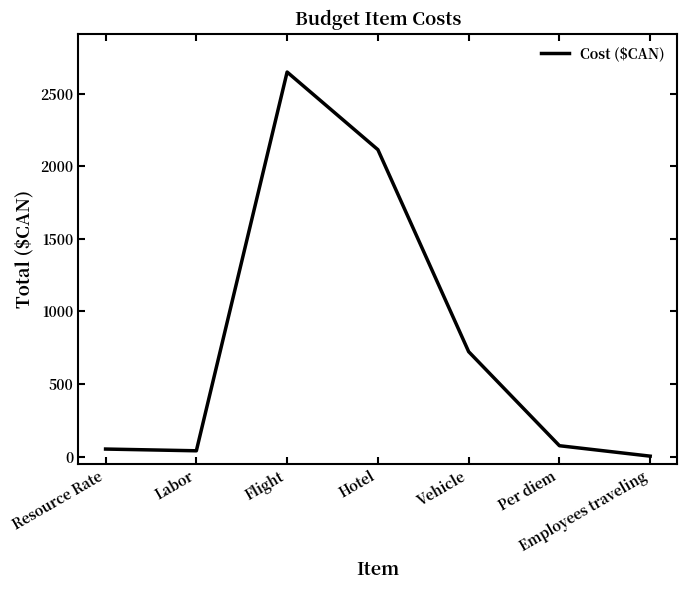

Reading left to right, list all the values displayed in this chart.

Resource Rate=52	Labor=40	Flight=2650	Hotel=2115	Vehicle=723	Per diem=75	Employees traveling=3